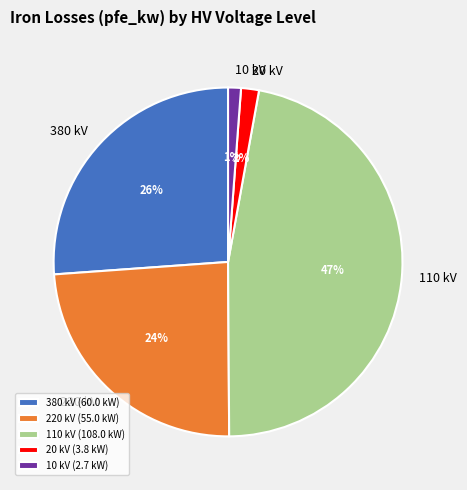

True or false: 20 kV (3.8 kW) accounts for 2% of the total.

True